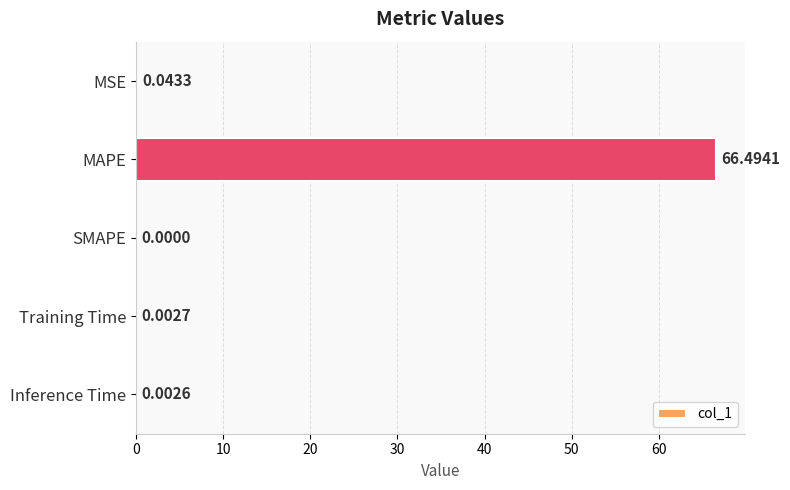

At which category does the chart reach its peak across all series?

MAPE